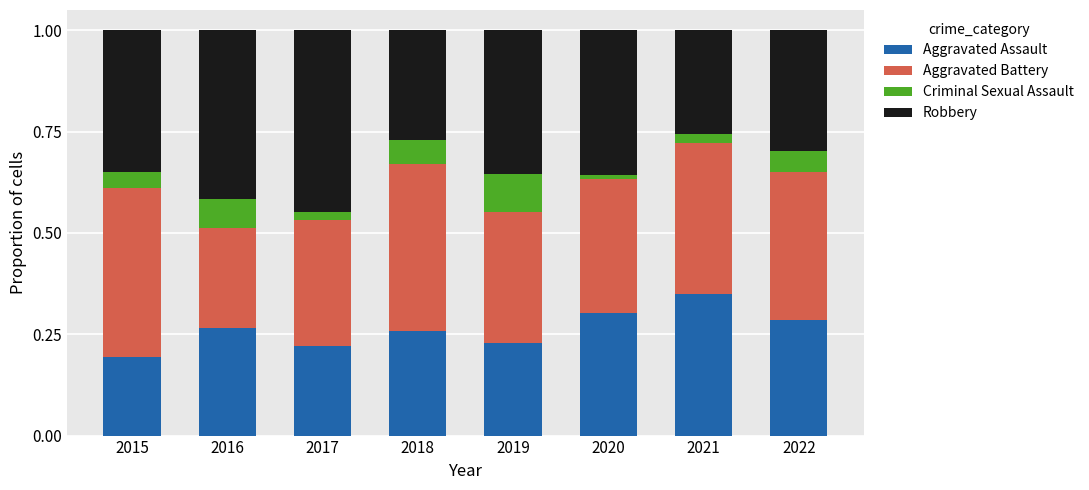

Does the chart contain any negative values?

No